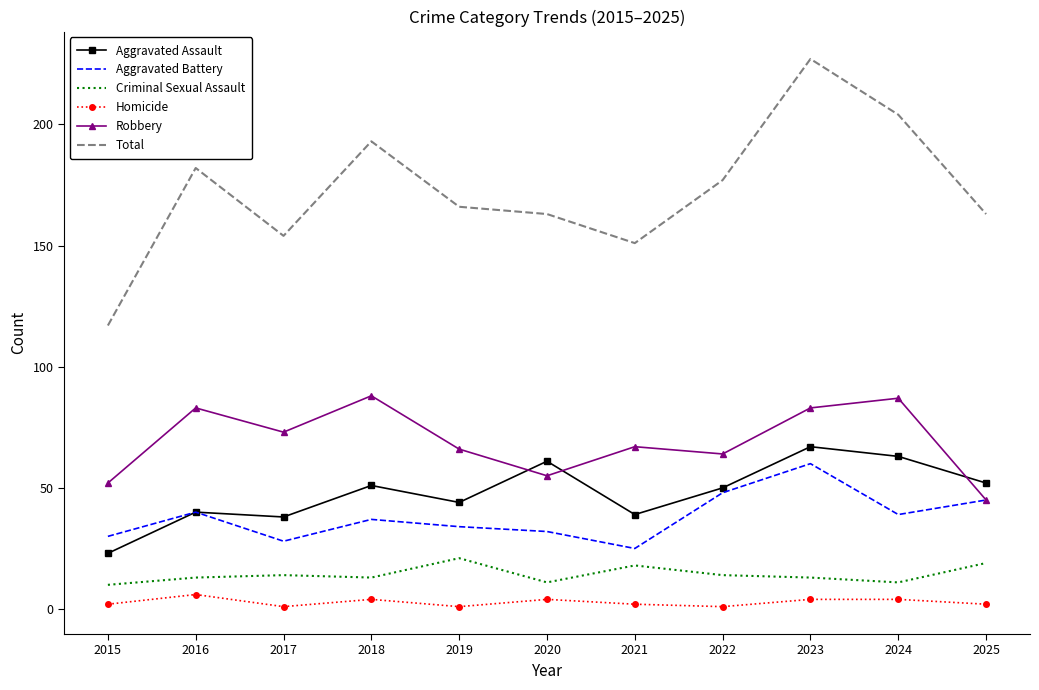

Is it true that Criminal Sexual Assault equals 19 at 2025?

True